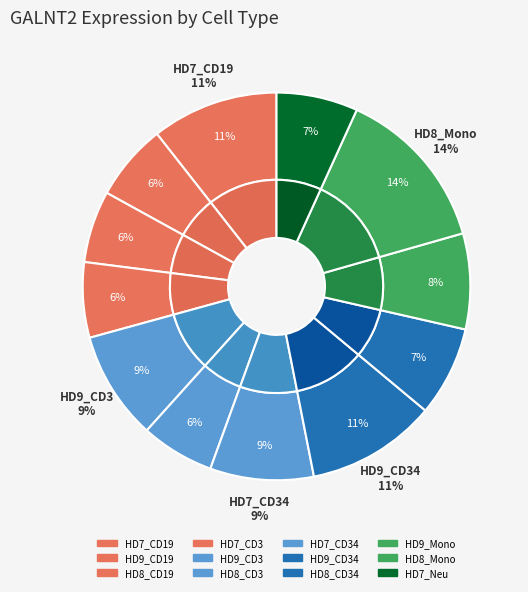

Which has a higher value, HD9_CD19 or HD8_CD3?

HD9_CD19